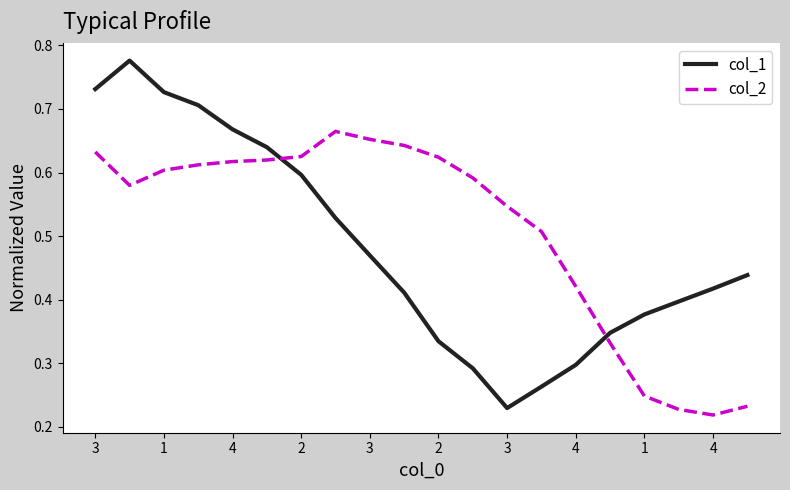

Which series has the largest range (max minus min)?

col_1